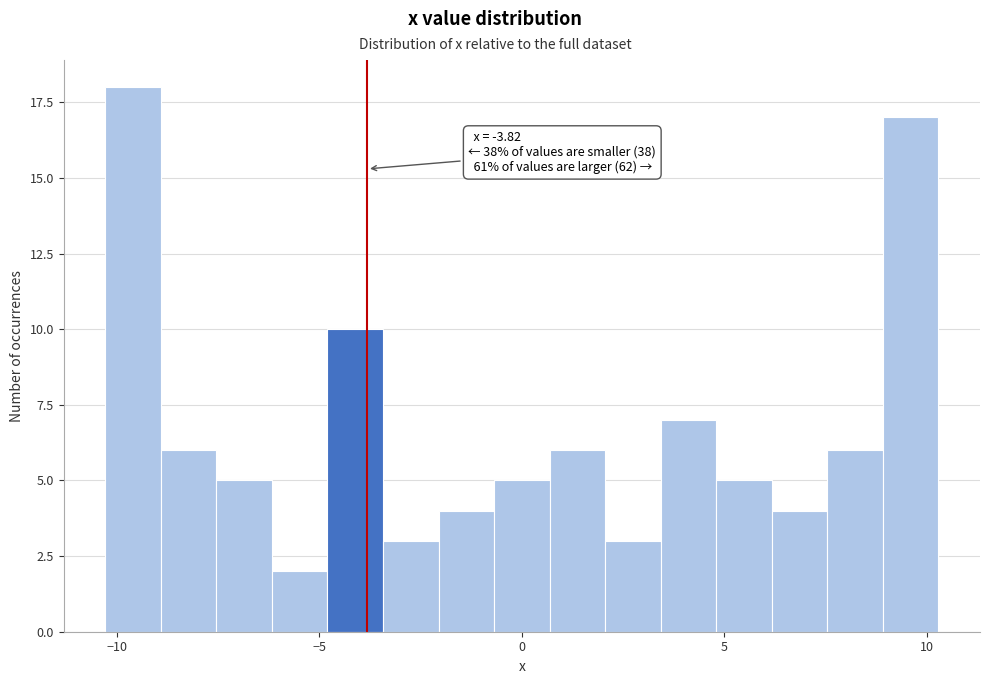

Around what value on the x-axis is the tallest bar? Give the approximate position of its centre, as read against the axis.

-9.5